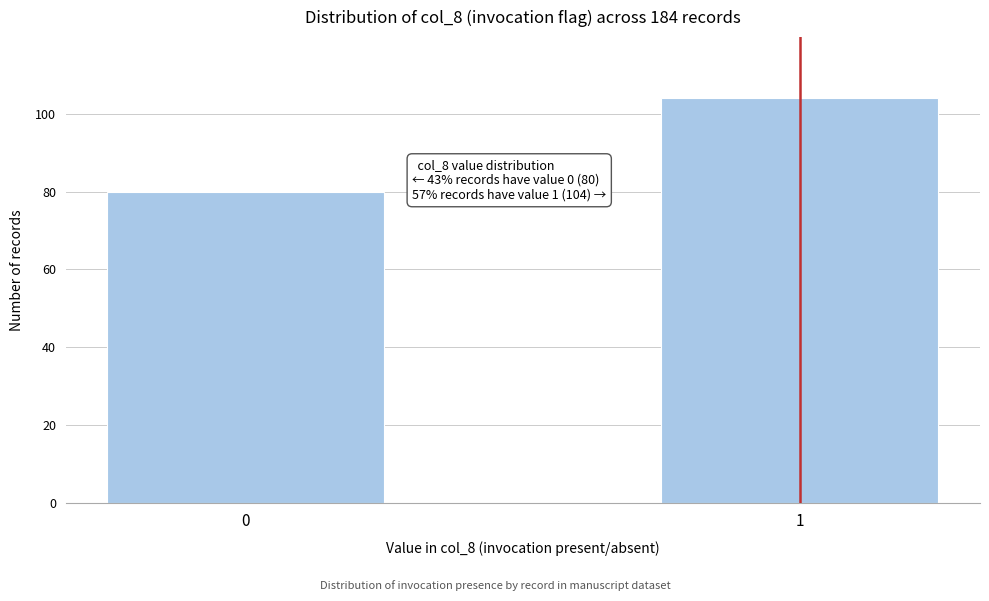

Reading left to right, what are all the values shown in this chart?

80	104